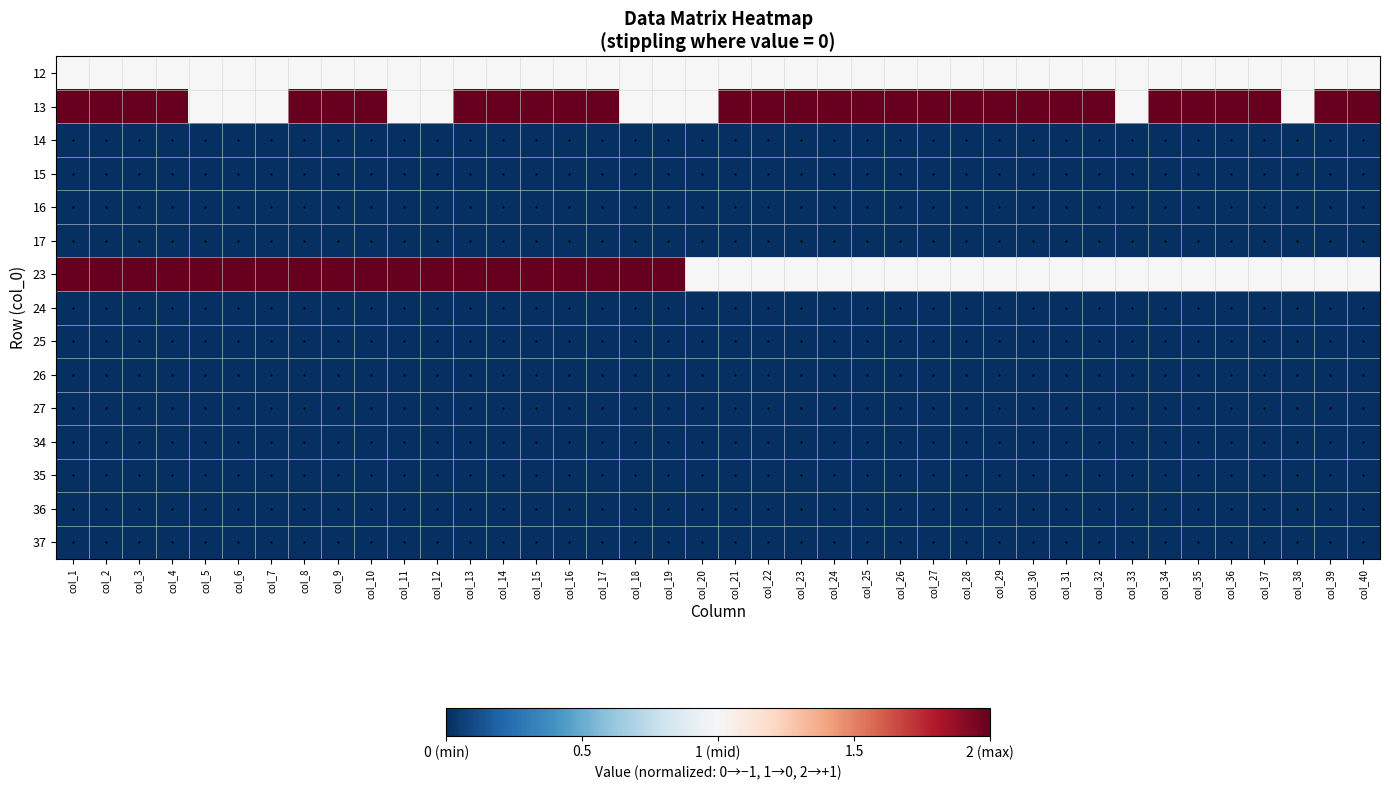

Between col_17 and col_13, which is larger?

col_17